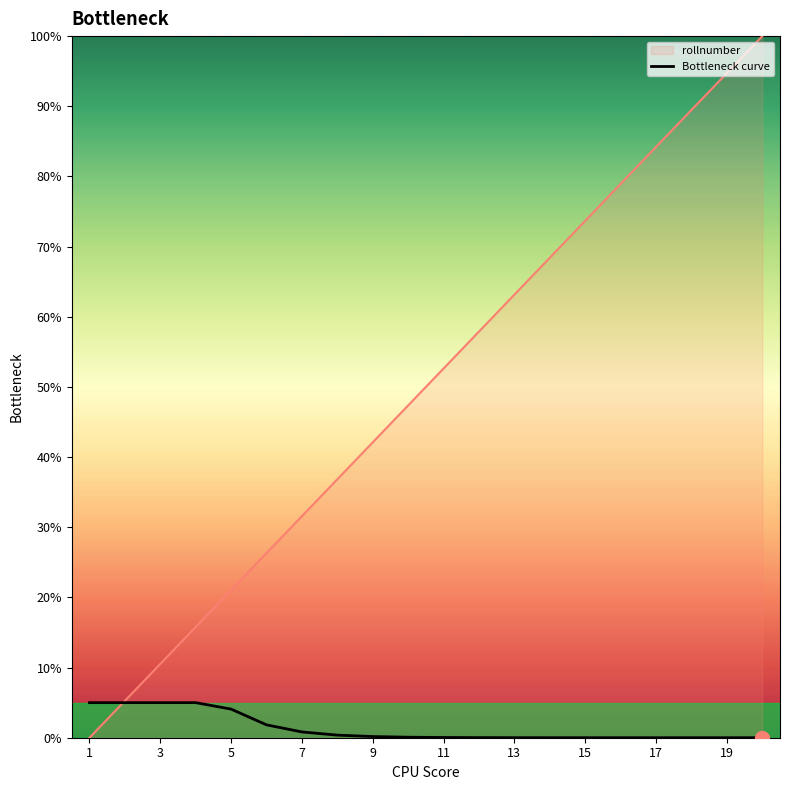

List the series in order of their overall mean, highest first.

rollnumber, Bottleneck curve